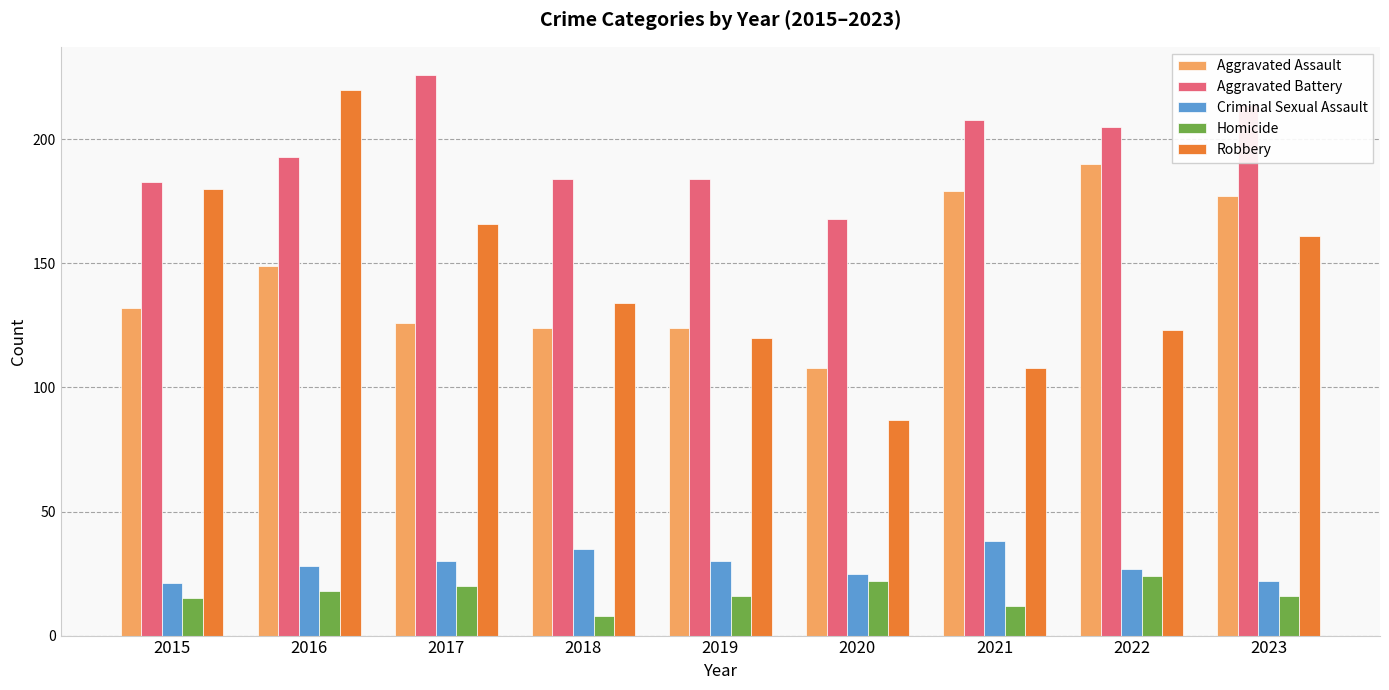

Rank the series at 2021 from highest to lowest value.

Aggravated Battery, Aggravated Assault, Robbery, Criminal Sexual Assault, Homicide